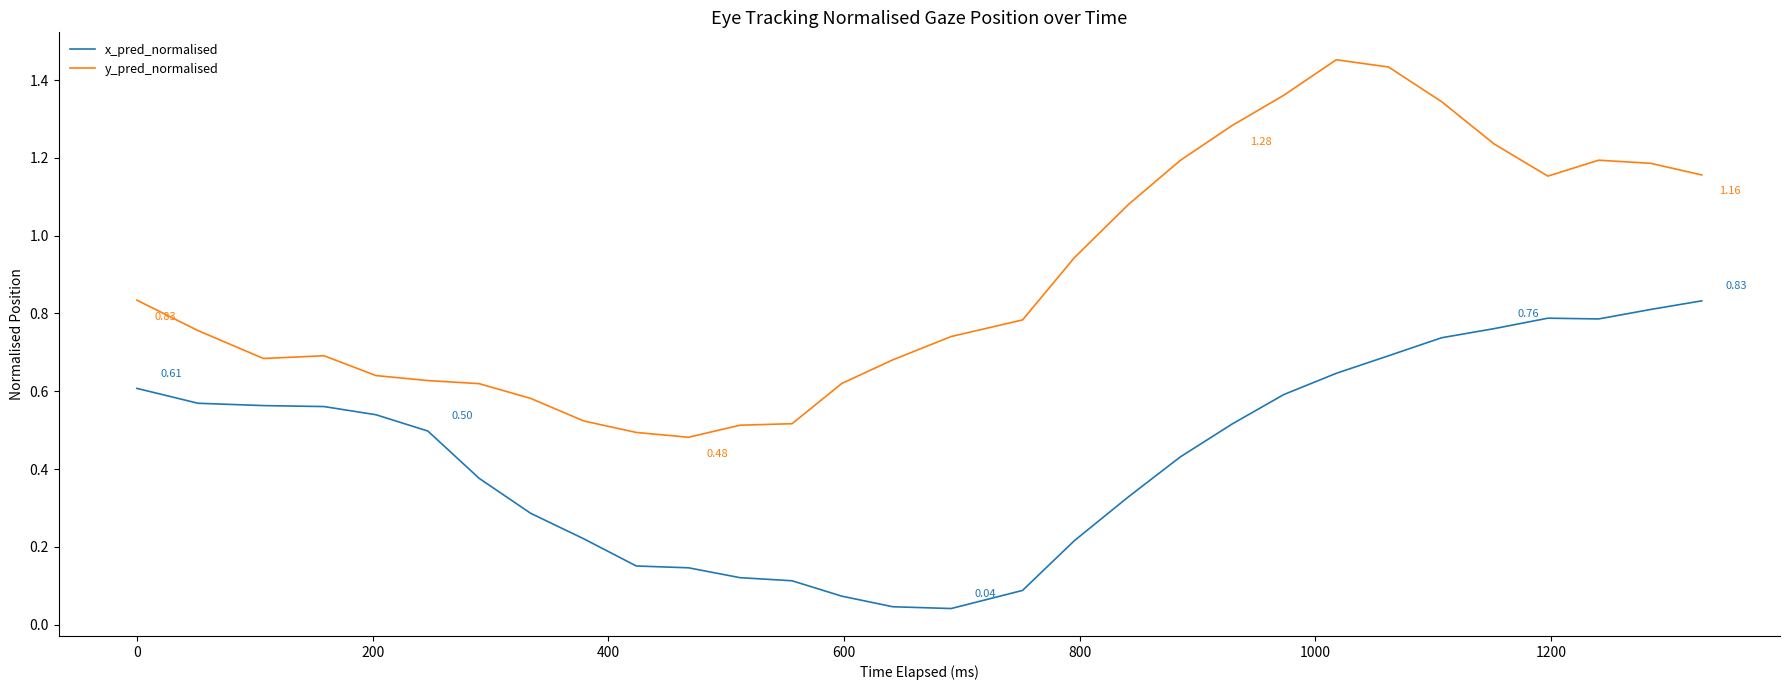

Which series has the largest total across all categories?

y_pred_normalised